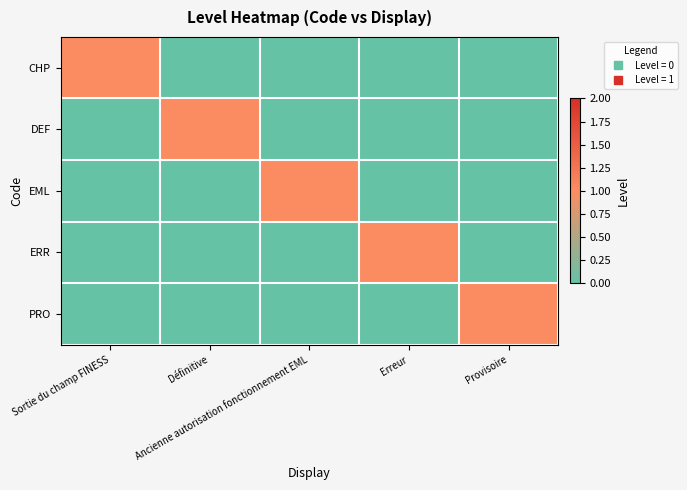

What is the total value across all series at Définitive?

1